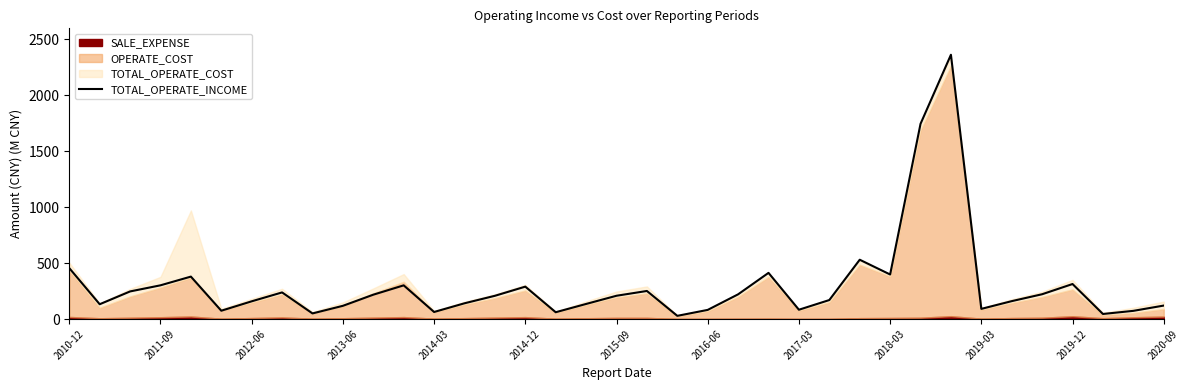

The value at 2019-12 is 312.8. True or false?

True